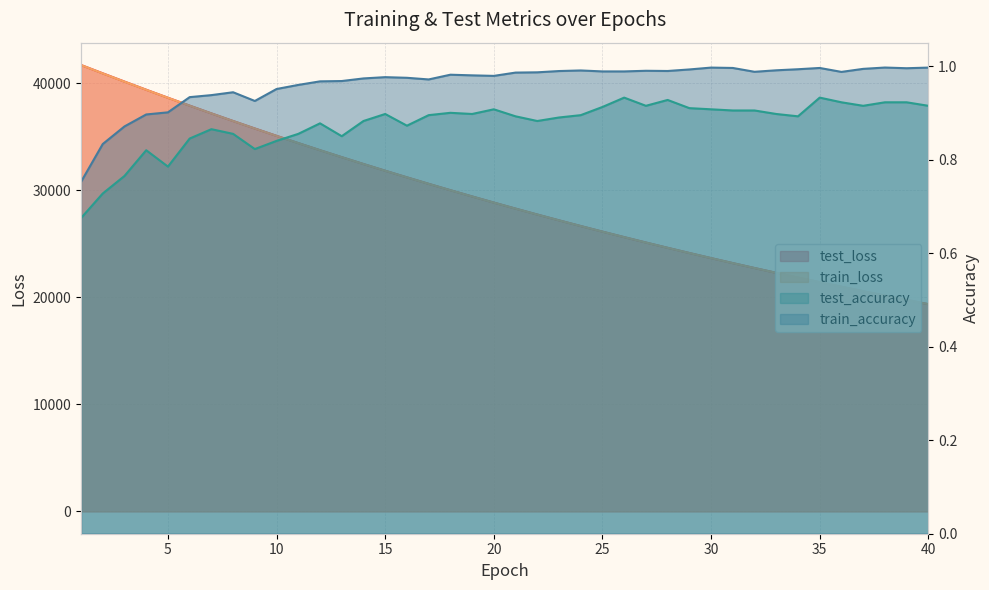

Which has a higher value, 6 or 18?

6